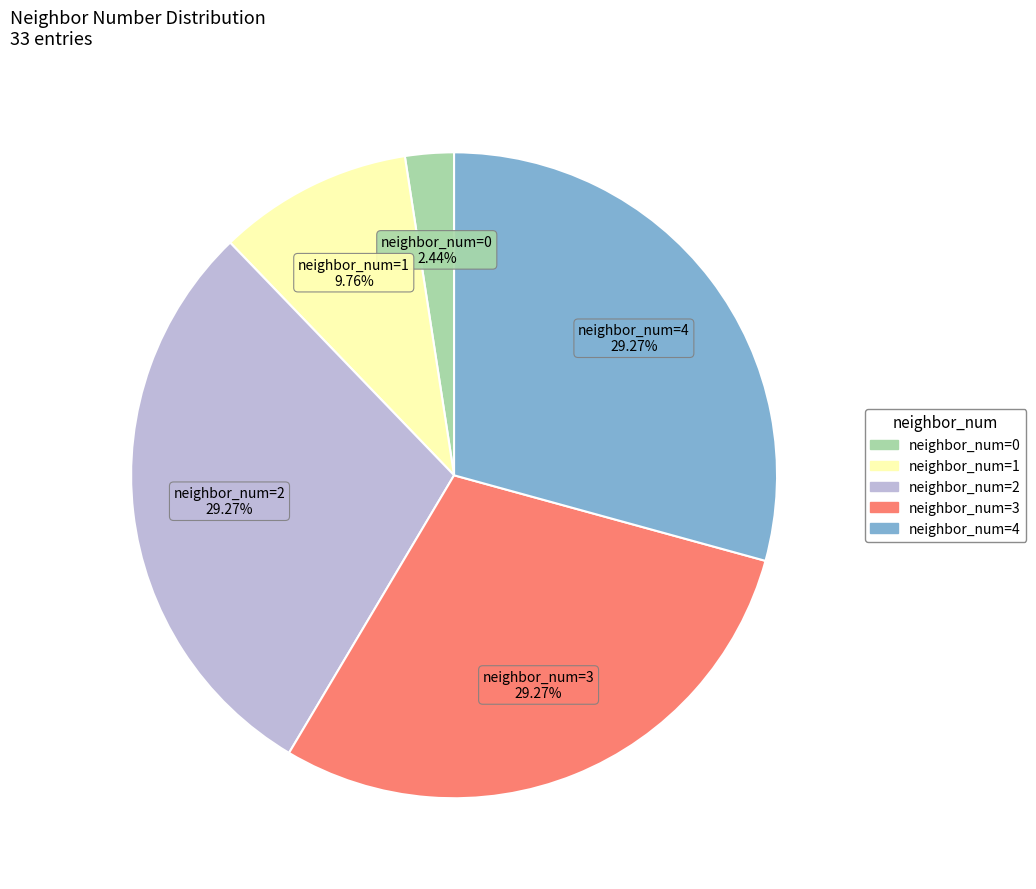

How many segments does this pie chart have?

5